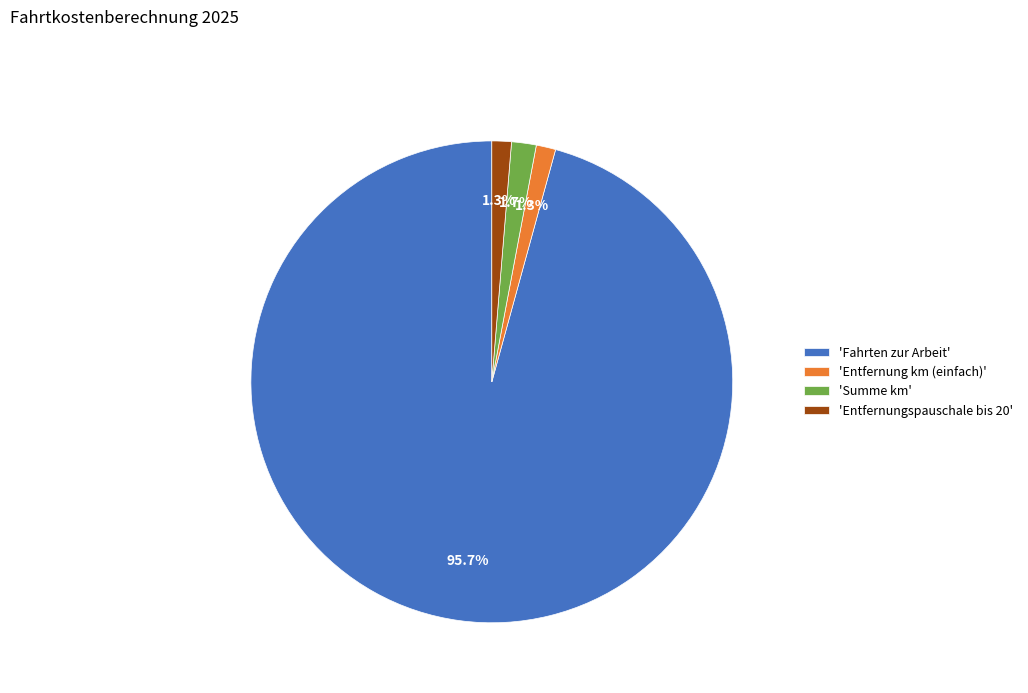

What is the largest slice in the pie chart?

'Fahrten zur Arbeit'